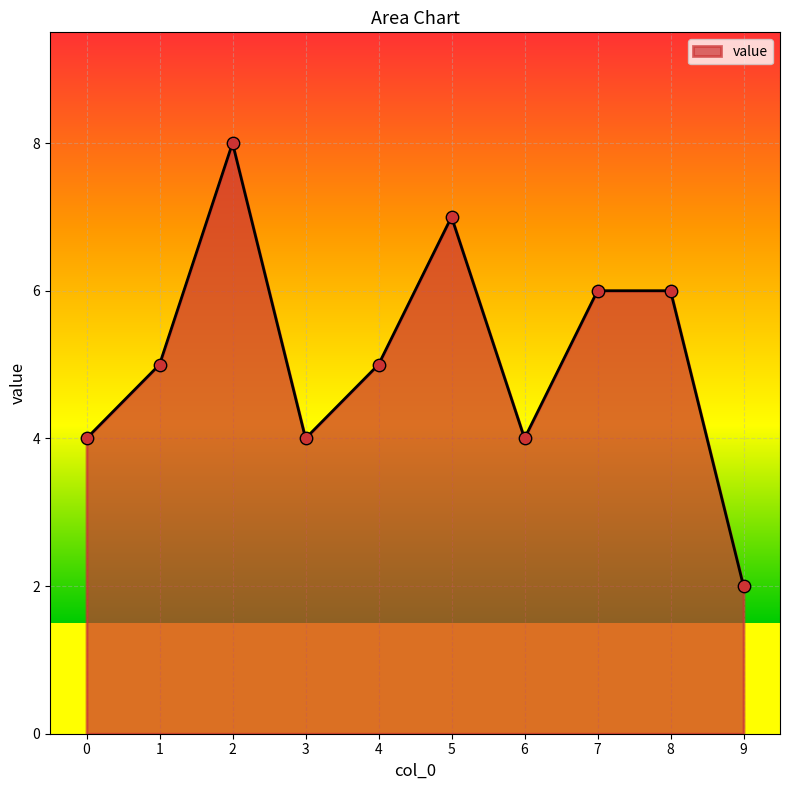

Which has a higher value, 1 or 2?

2